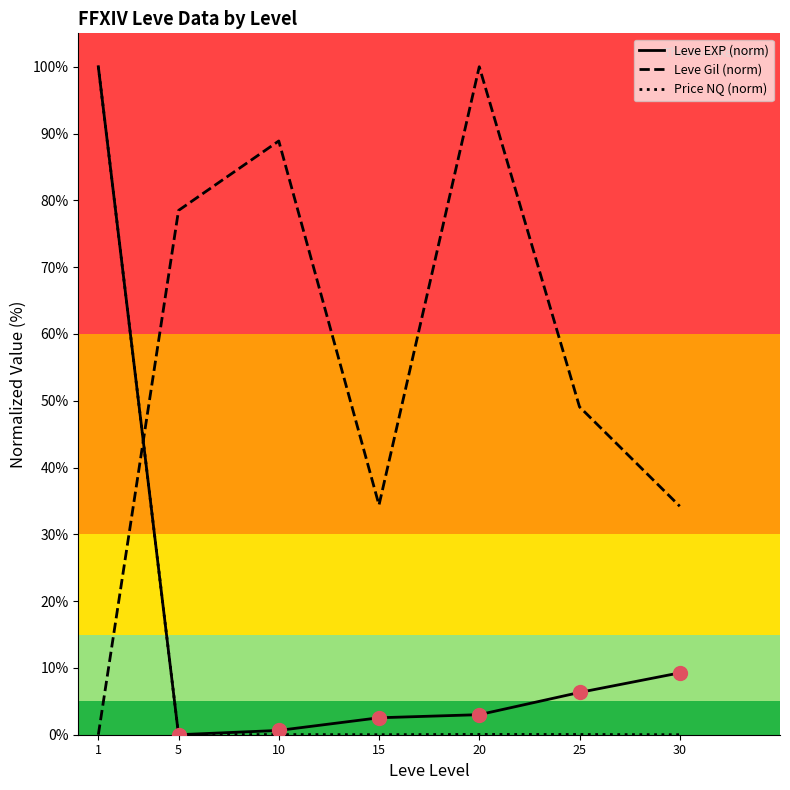

What is the difference between the Leve EXP (norm) values at 1 and 15?

97.5